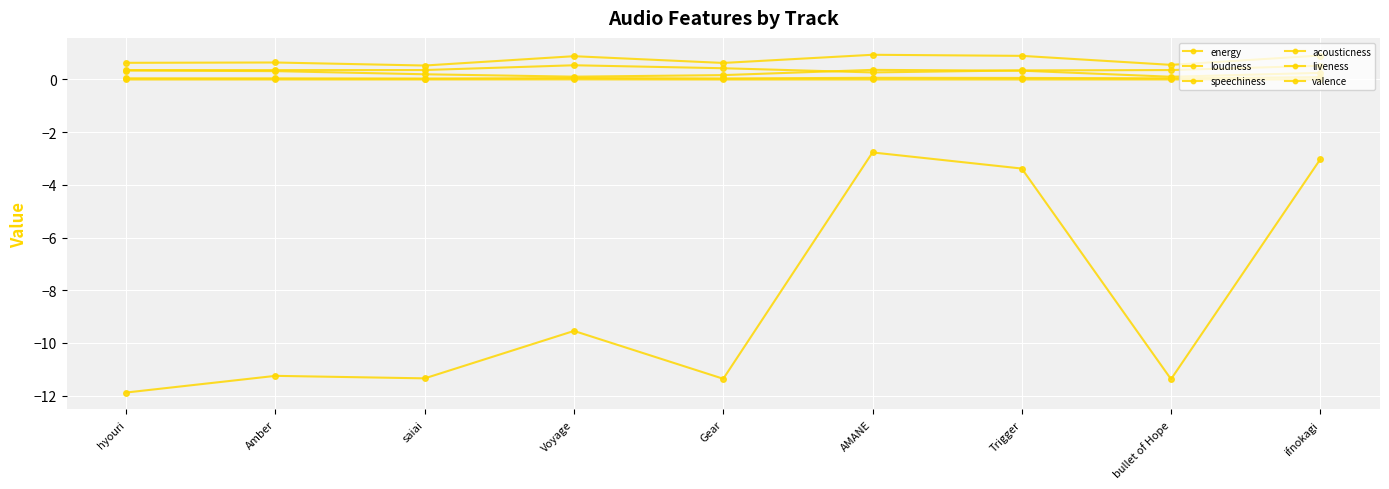

At which category is the sum across all series the highest?

AMANE